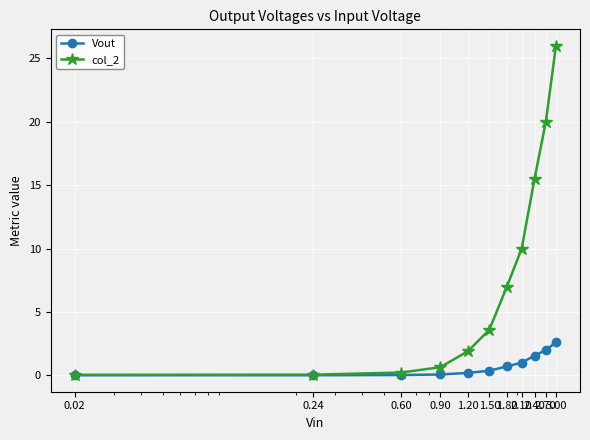

What are all the series names shown in the legend?

Vout, col_2